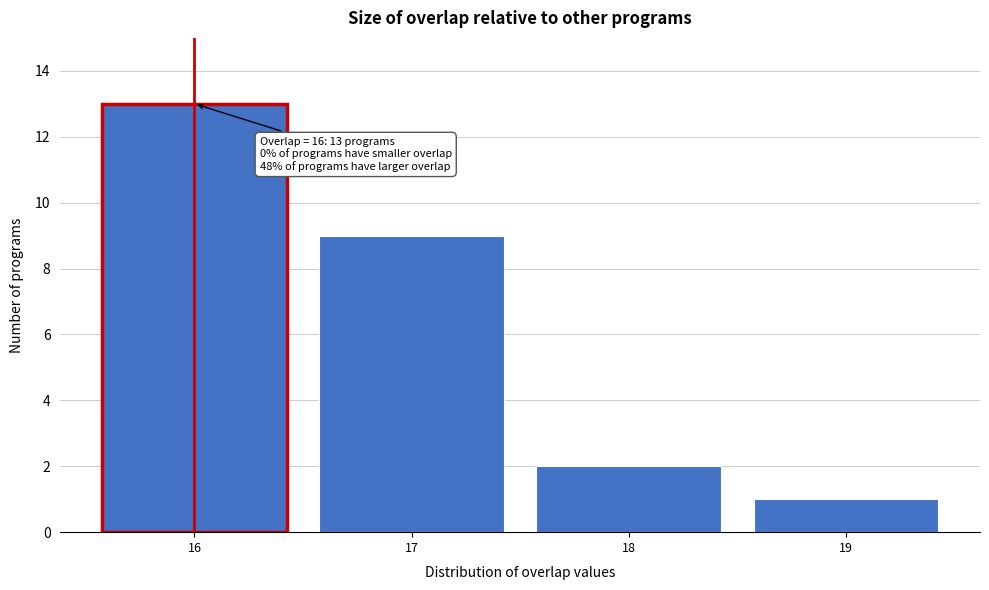

Reading right to left, list all the values displayed in this chart.

1	2	9	13